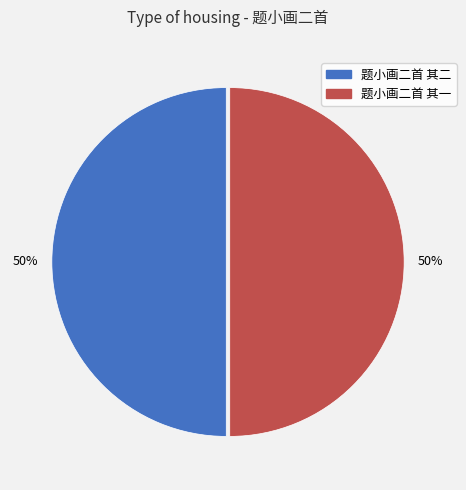

How many slices are in this pie chart?

2